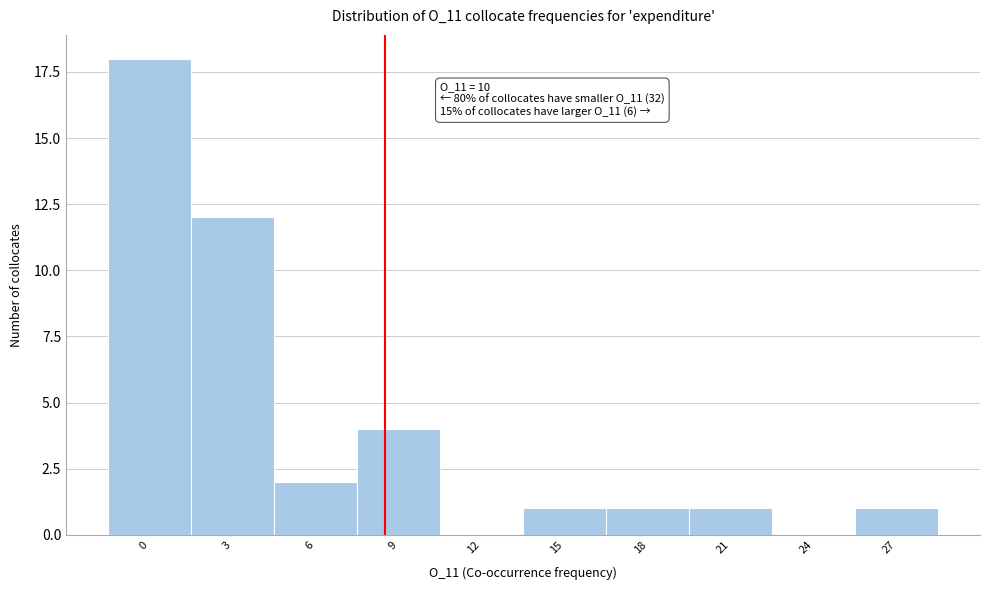

Reading left to right, what are all the values shown in this chart?

0=18	3=12	6=2	9=4	12=0	15=1	18=1	21=1	24=0	27=1